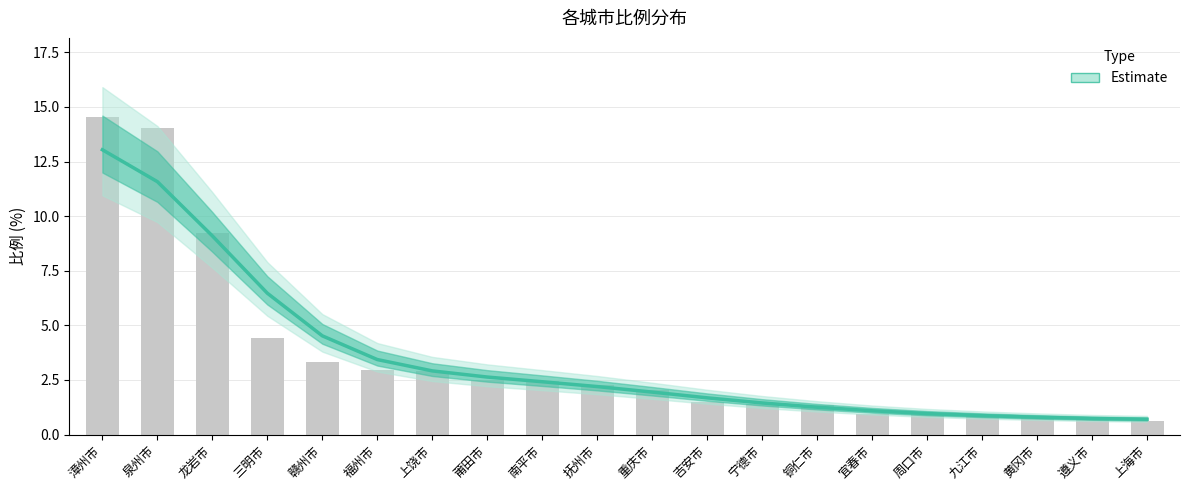

Which has a higher value, 宜春市 or 漳州市?

漳州市